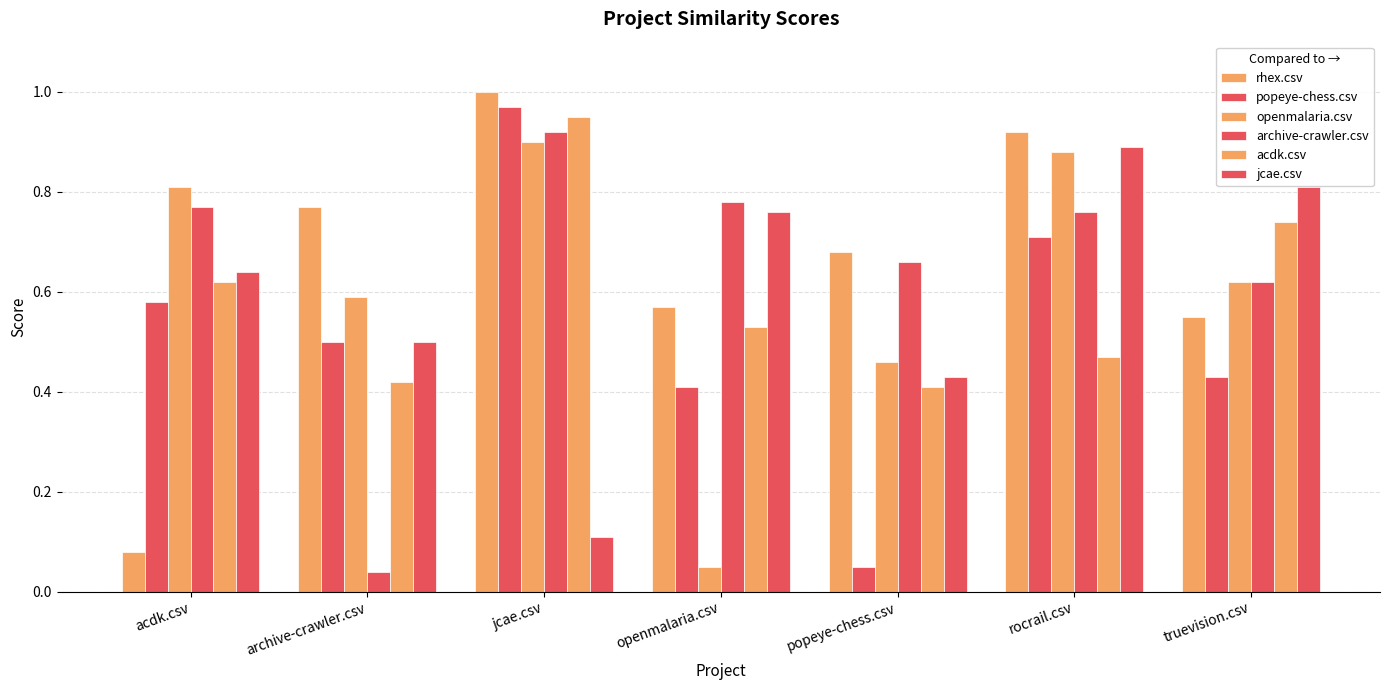

What is the difference between the maximum and minimum values in the rhex.csv series?

0.9